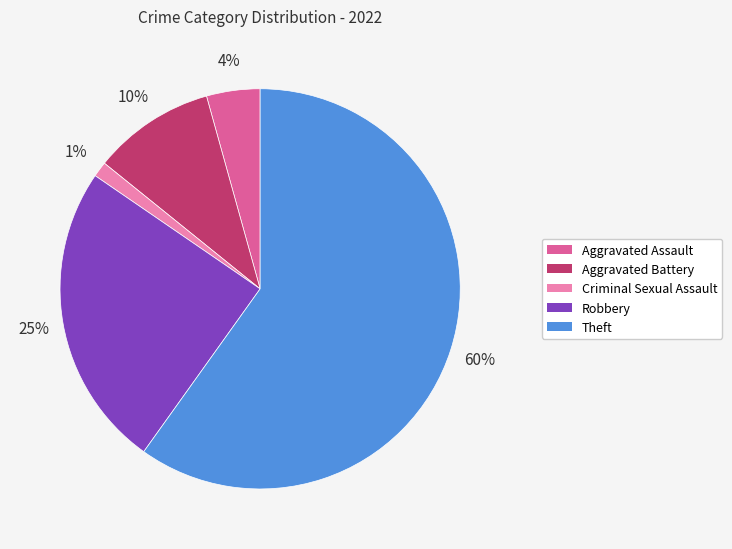

To the nearest percent, what portion does Robbery represent?

25%